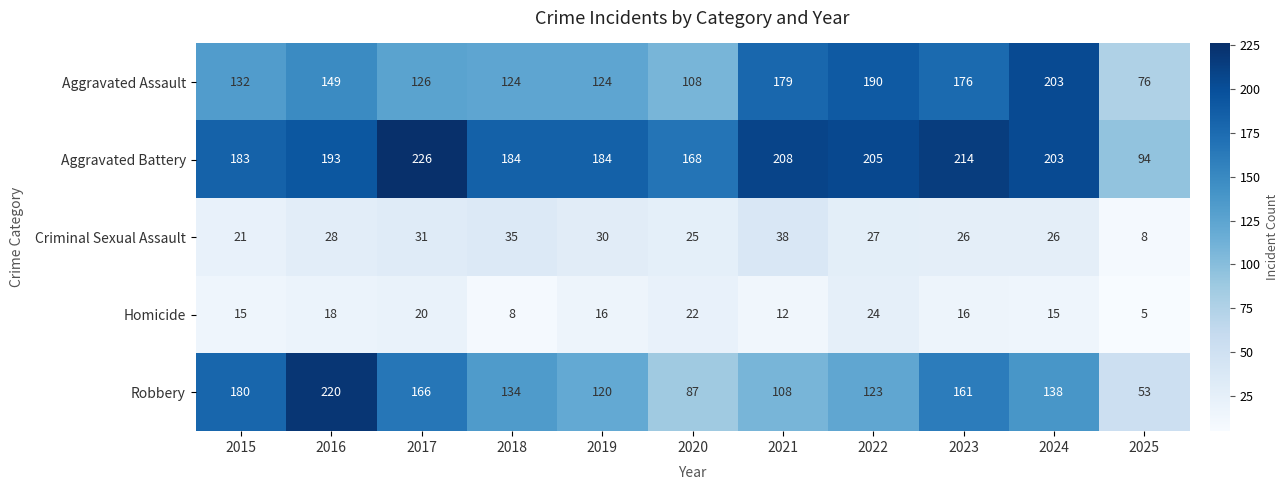

Which series has the widest spread of values?

Robbery